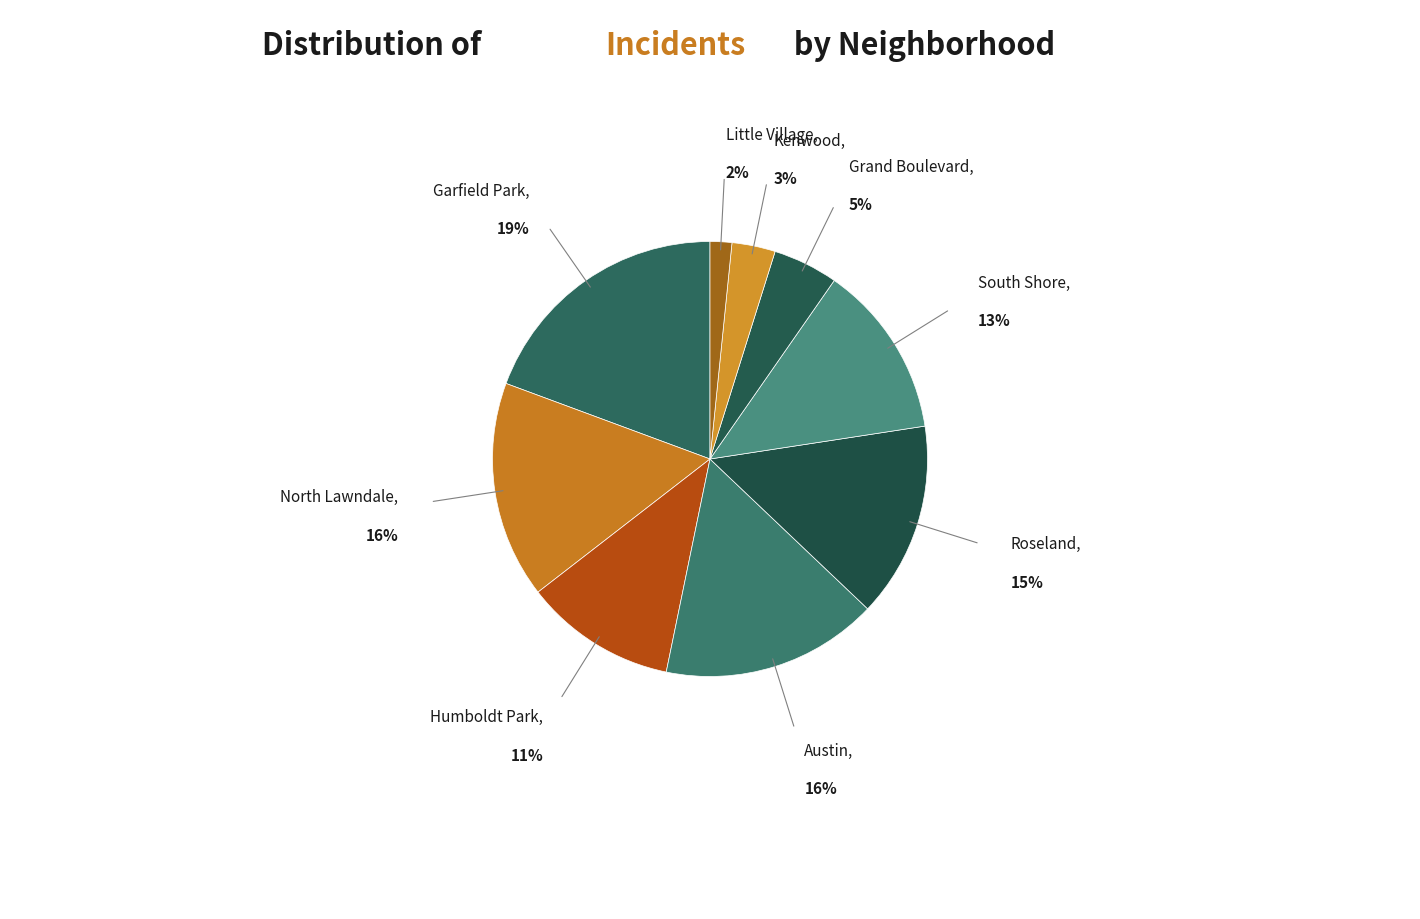

To the nearest percent, what percentage of the pie is Garfield Park?

19%